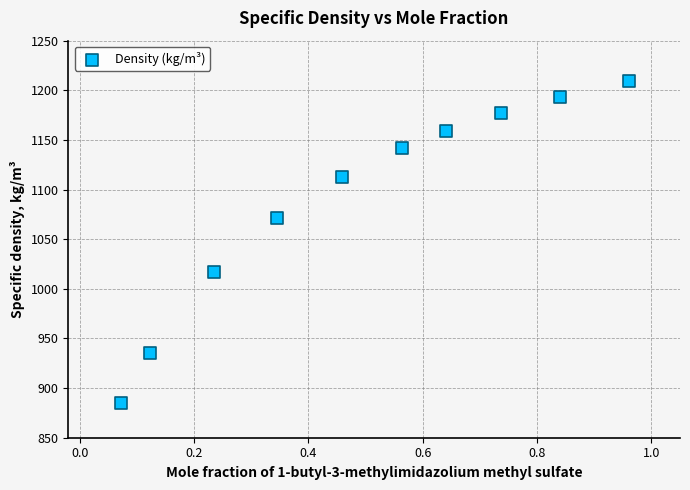

What Y value in the scatter plot is closest to 1047?

1071.6